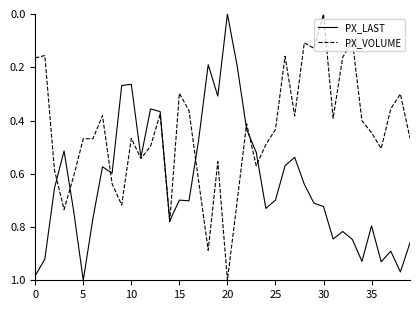

Rank the series by their average value, from highest to lowest.

PX_LAST, PX_VOLUME